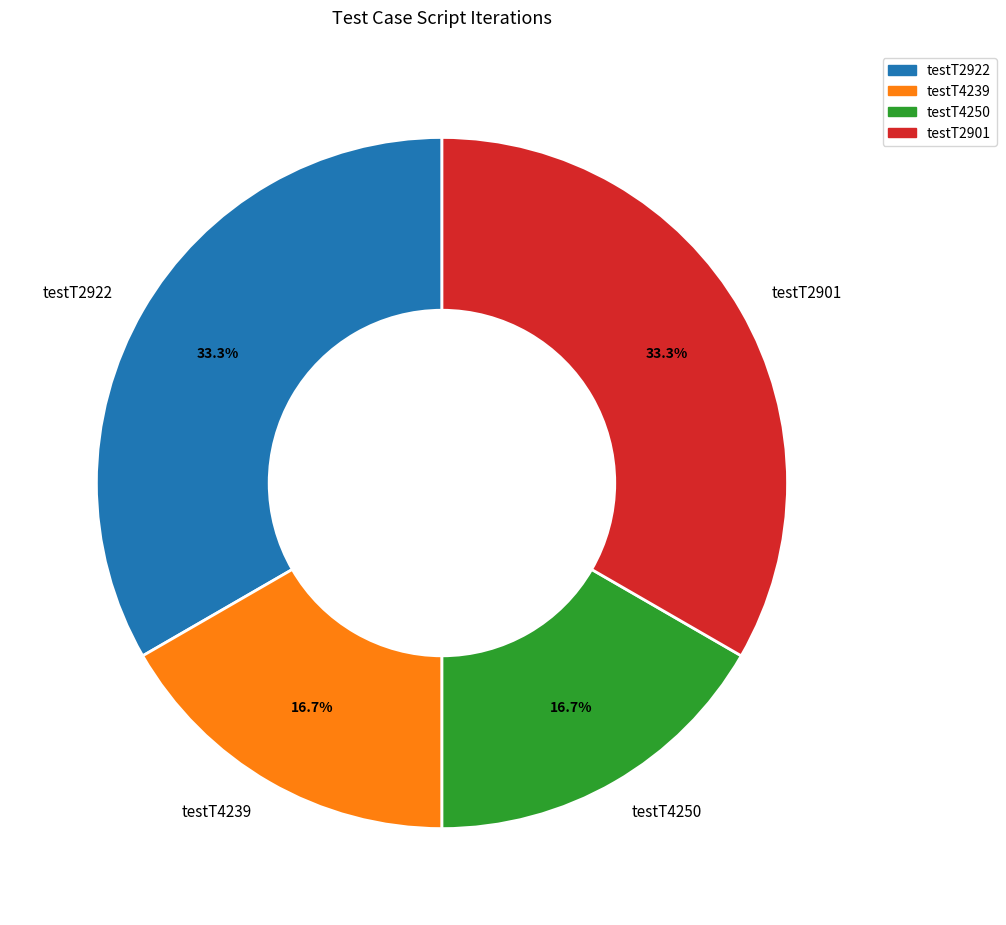

To the nearest percent, what percentage of the pie is testT2922?

33%